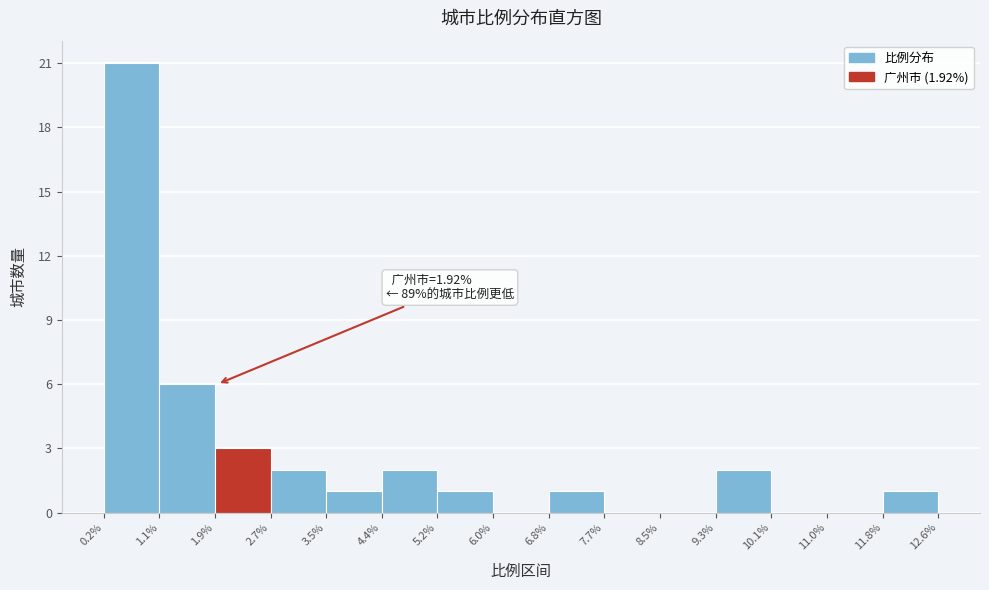

Over which range of the x-axis is the bar tallest?

0.2% to 1.1%